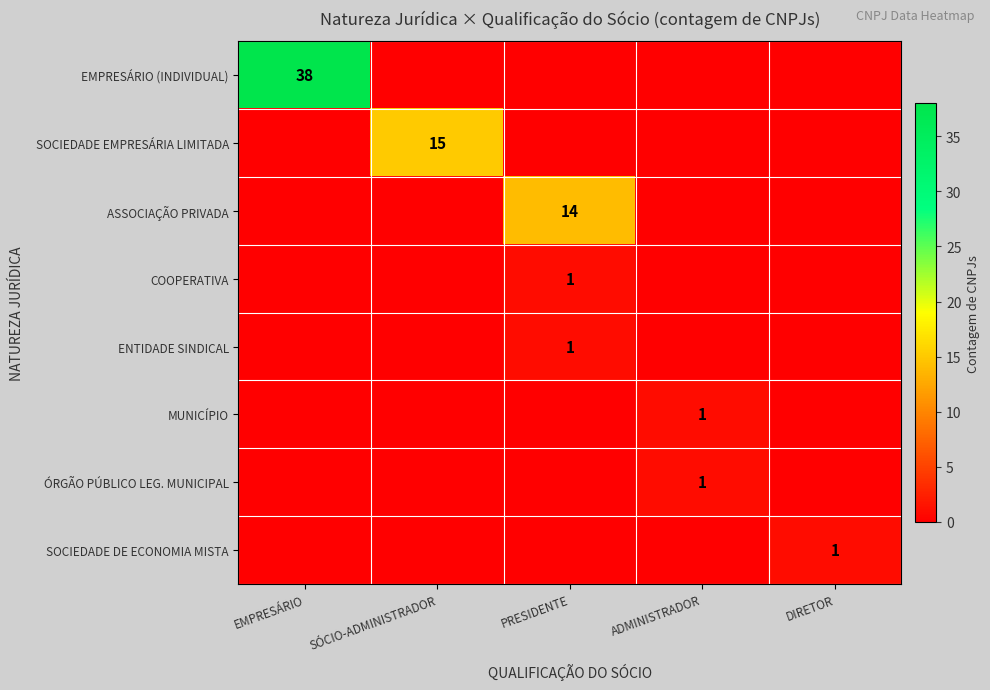

Is it true that COOPERATIVA equals 1 at PRESIDENTE?

True